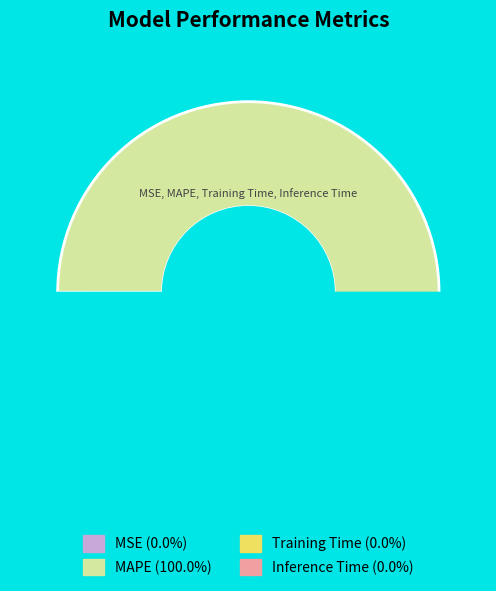

How many slices are in this pie chart?

4